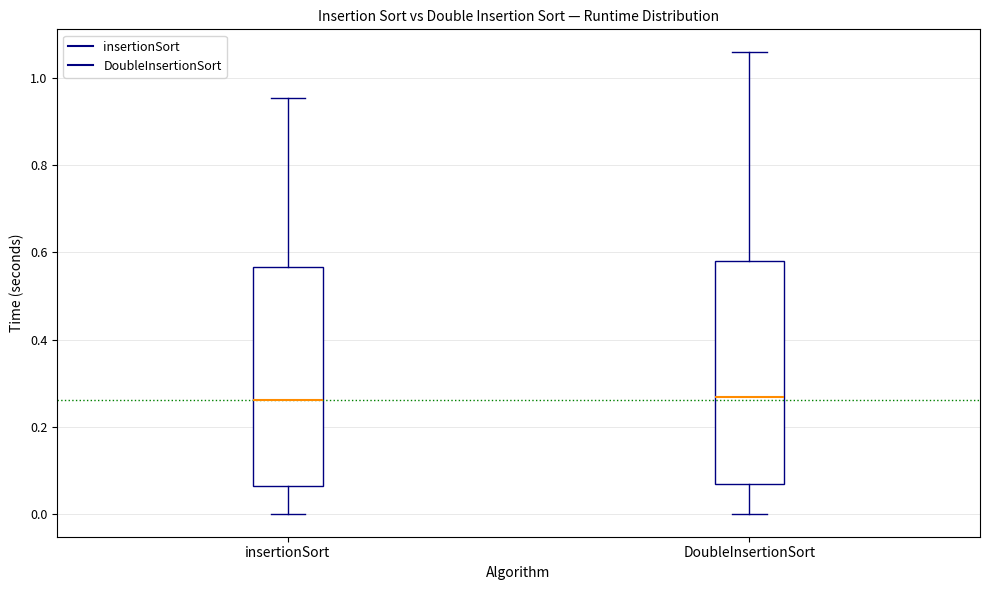

Reading left to right, read every box against the y-axis: the position of its median line, the range the box covers, and the ends of its whiskers. The values are not printed on the chart, so give them approximately, as read against the axis.

insertionSort: median 0.26, box 0.06 to 0.56, whiskers 0.00 to 0.96
DoubleInsertionSort: median 0.26, box 0.06 to 0.58, whiskers 0.00 to 1.06